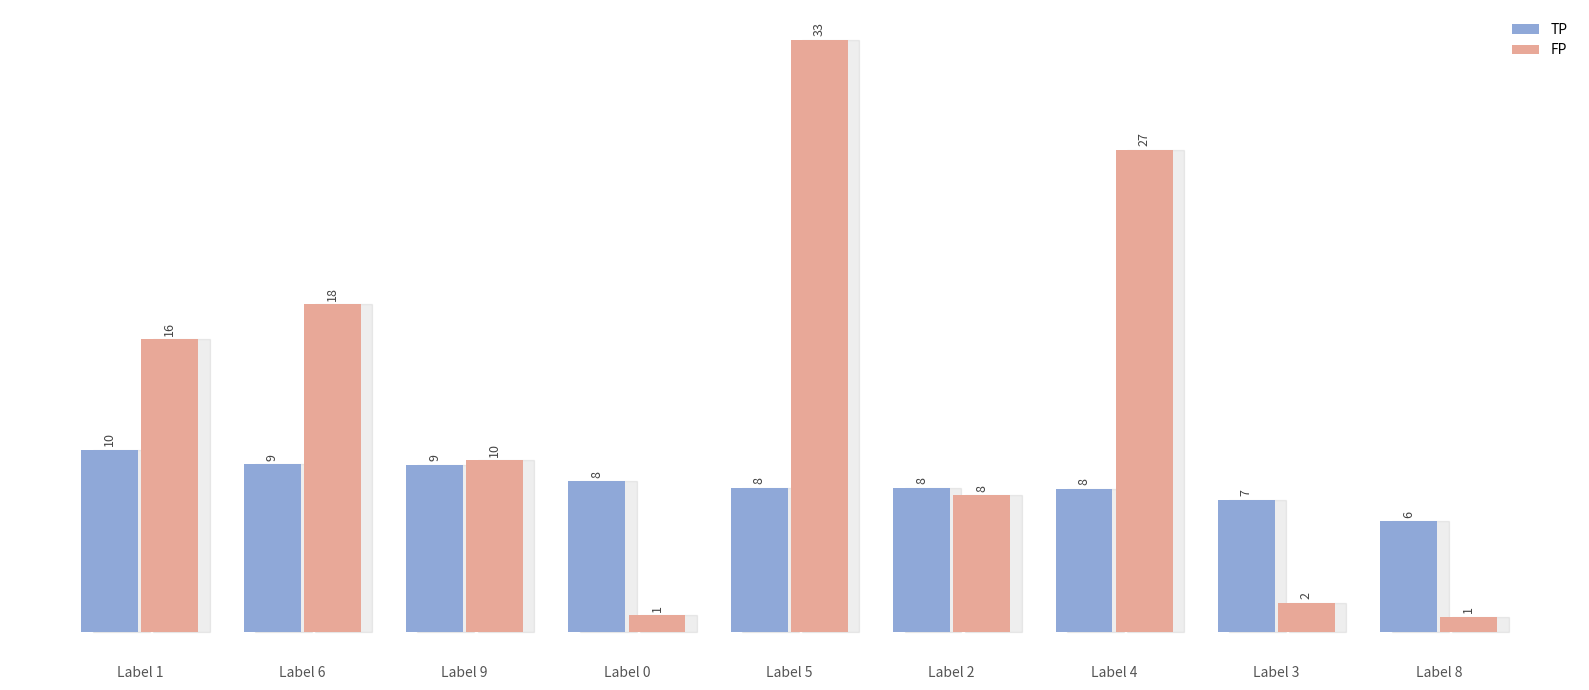

The TP series shows 802 at Label 4. True or false?

True